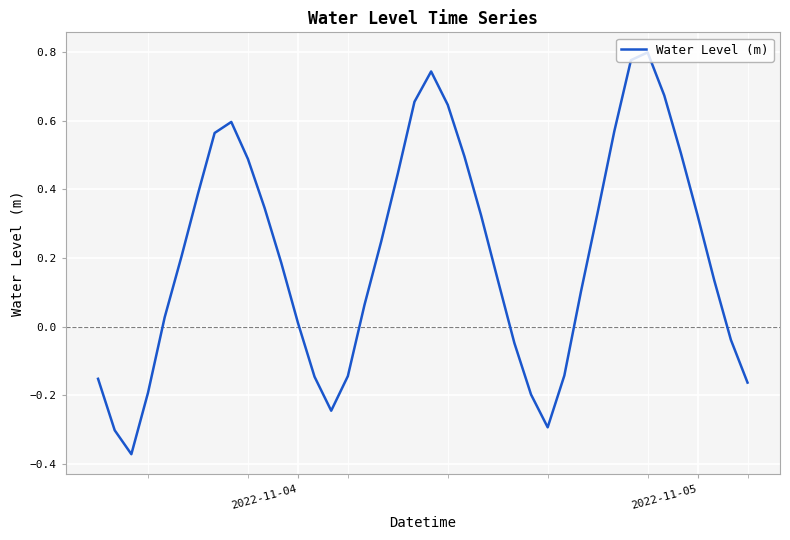

What is the difference between the maximum and minimum values?

1.2